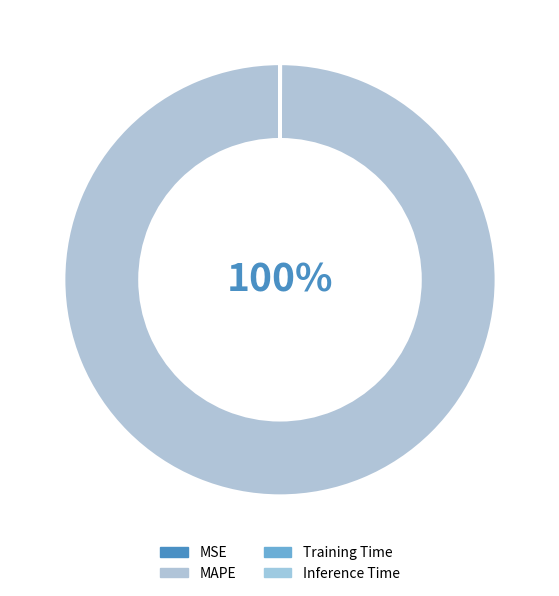

The MSE slice represents 0% of the pie. True or false?

True